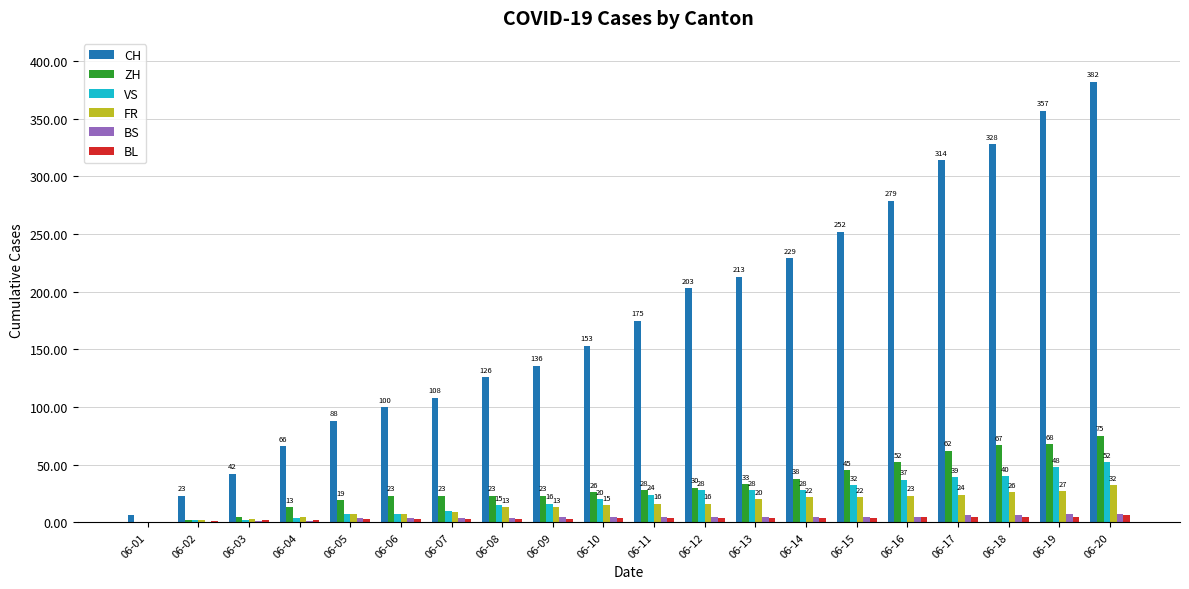

What is the sum of the VS values at 06-19 and 06-12?

76